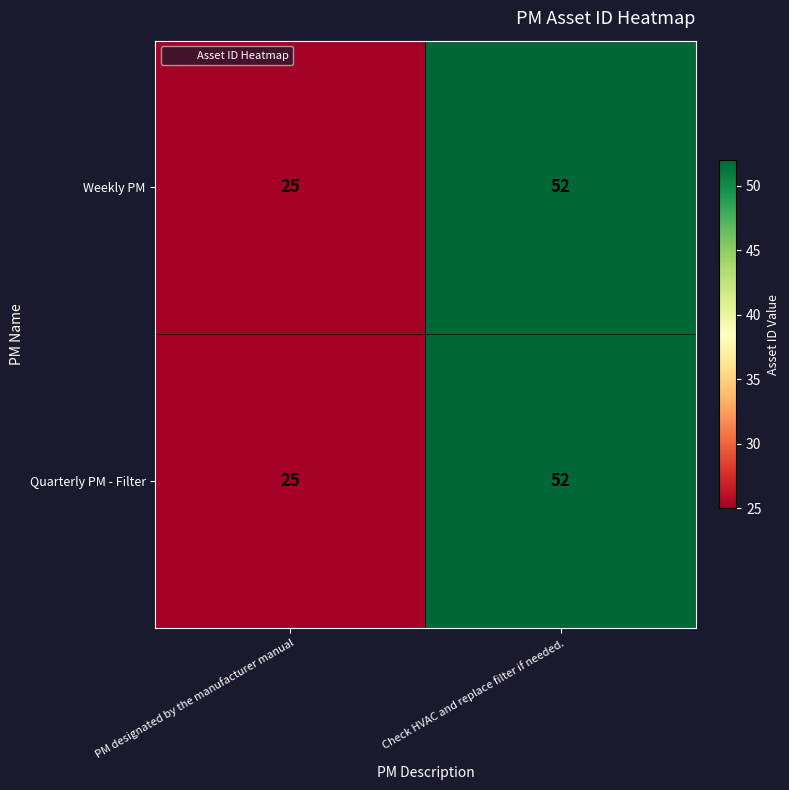

What is the total value across all series at Check HVAC and replace filter if needed.?

104